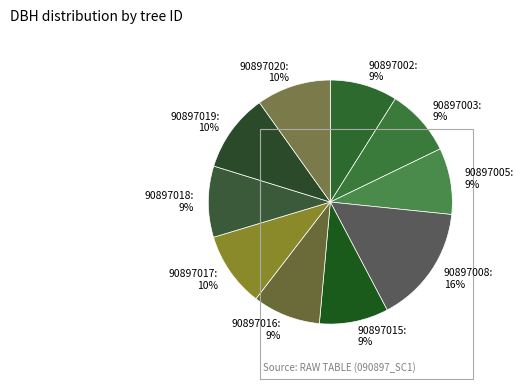

Which slice is the largest?

90897008